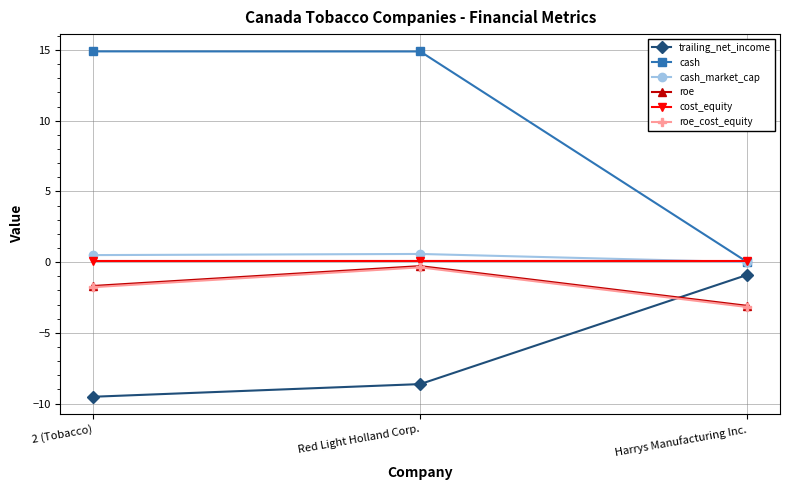

Where does the cash series first go above 14?

2 (Tobacco)